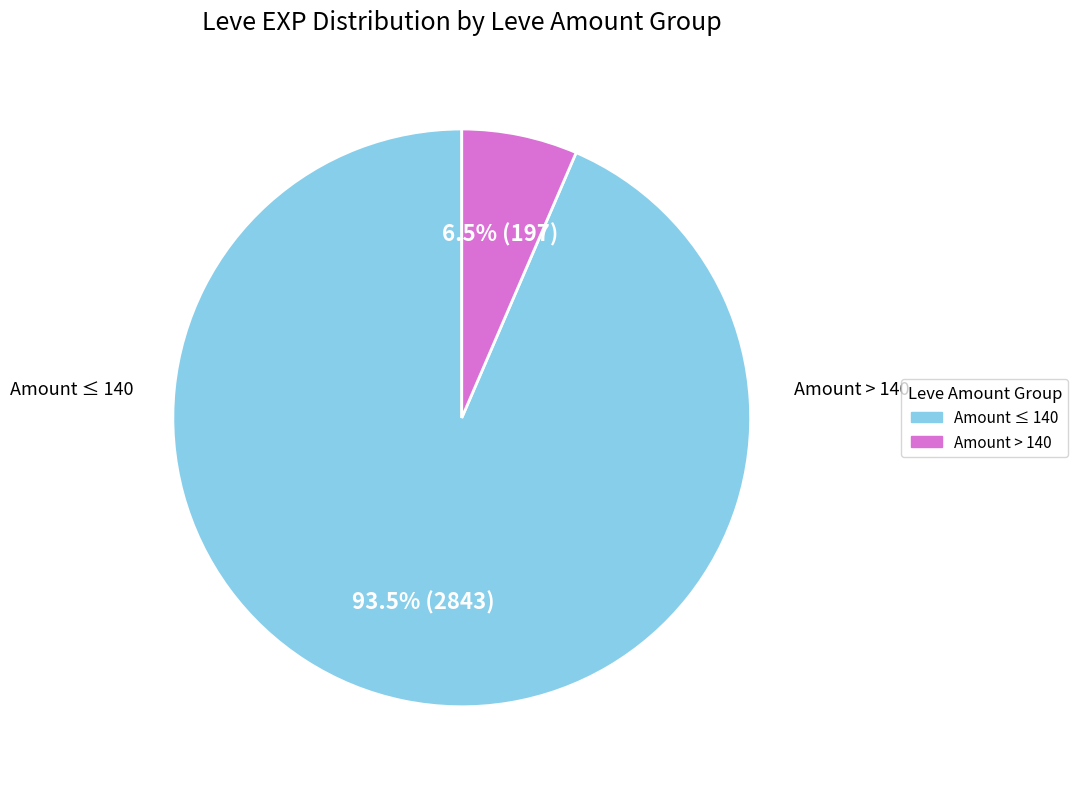

Is there a majority slice in this chart?

Yes